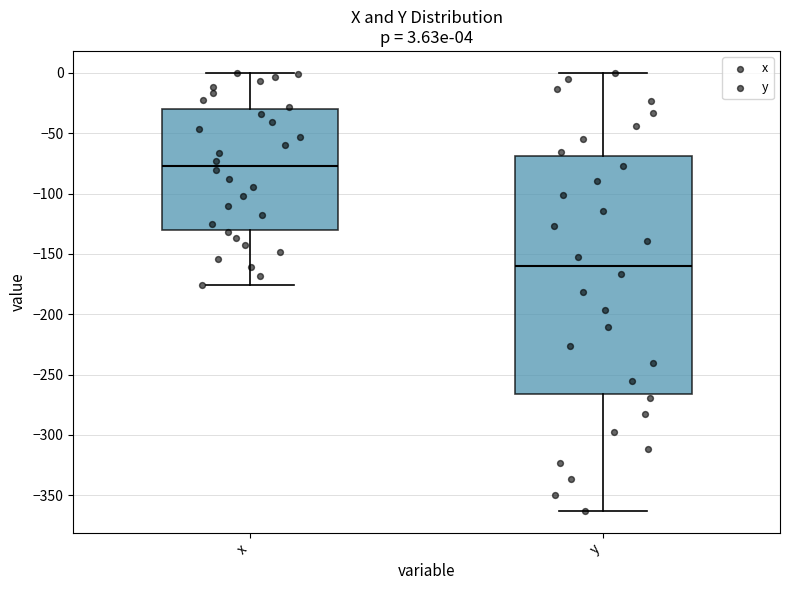

Which box's median line is the highest?

x